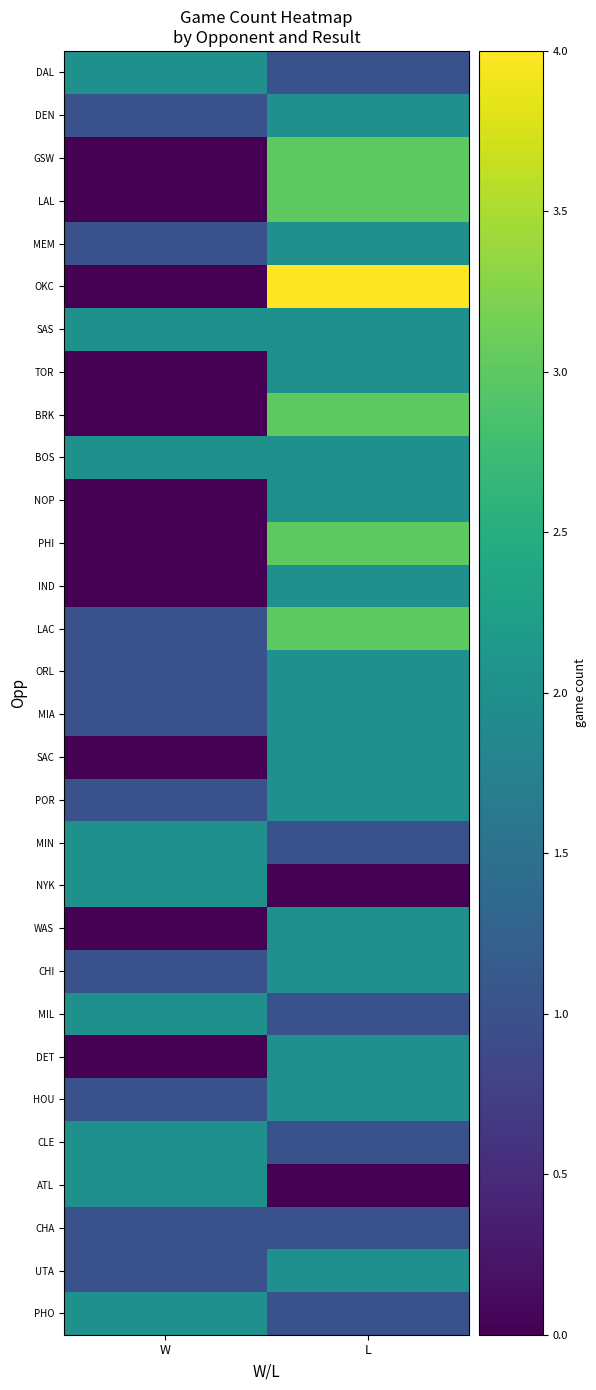

Rank the series at W from highest to lowest value.

DAL, SAS, BOS, MIN, NYK, MIL, CLE, ATL, PHO, DEN, MEM, LAC, ORL, MIA, POR, CHI, HOU, CHA, UTA, GSW, LAL, OKC, TOR, BRK, NOP, PHI, IND, SAC, WAS, DET